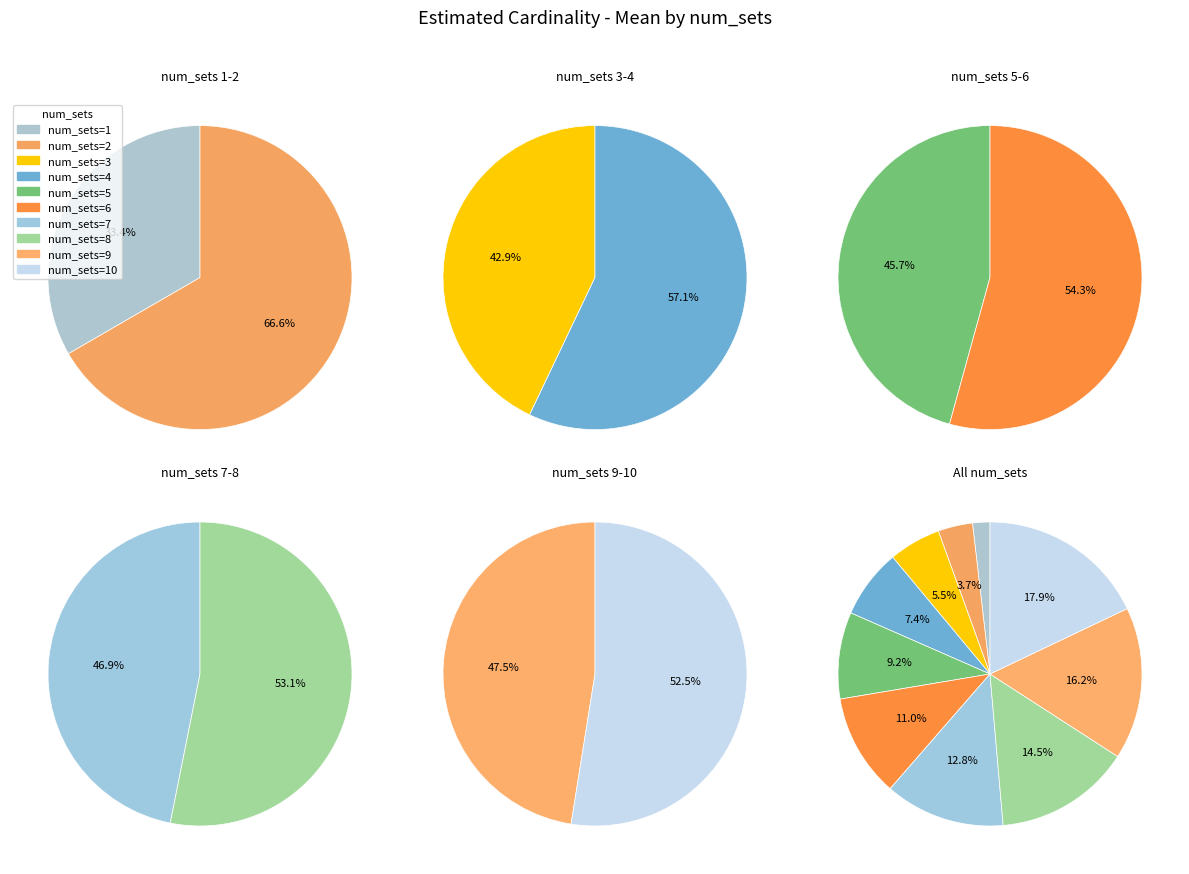

Is there a majority slice in this chart?

No